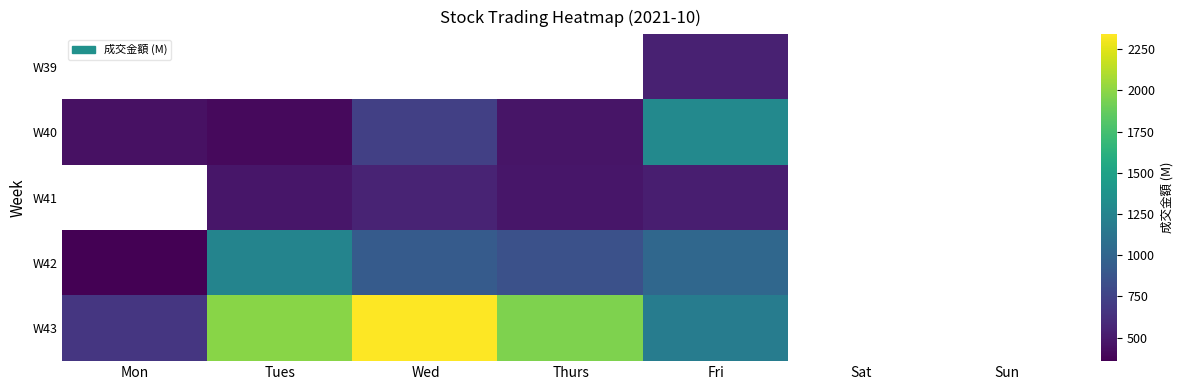

Rank the categories by W39 value from lowest to highest.

Mon, Tues, Wed, Thurs, Fri, Sat, Sun